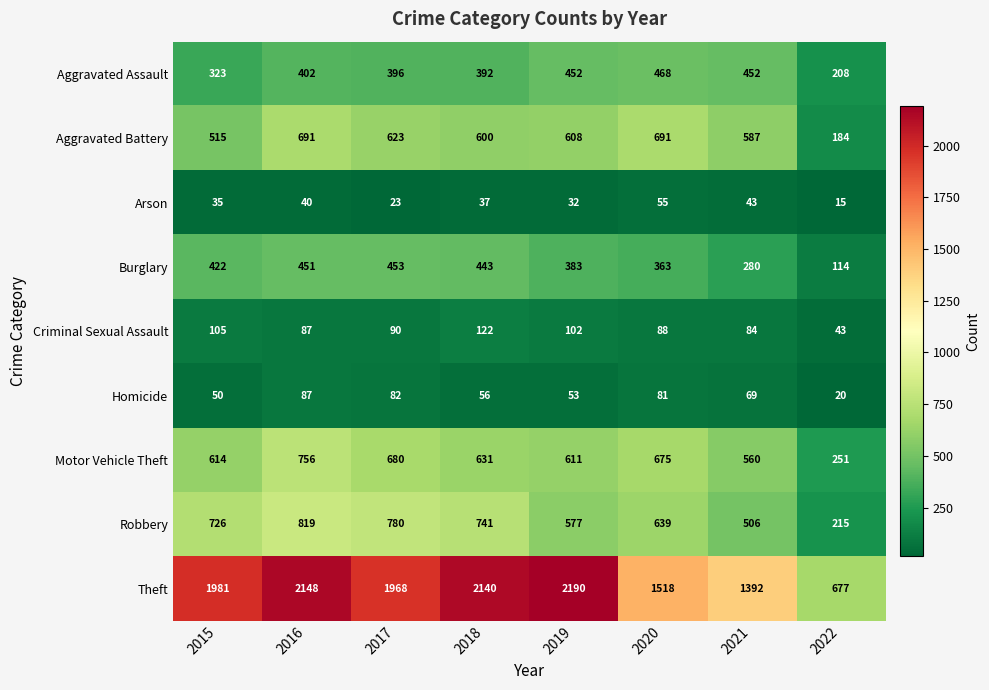

Rank the series at 2020 from highest to lowest value.

Theft, Aggravated Battery, Motor Vehicle Theft, Robbery, Aggravated Assault, Burglary, Criminal Sexual Assault, Homicide, Arson